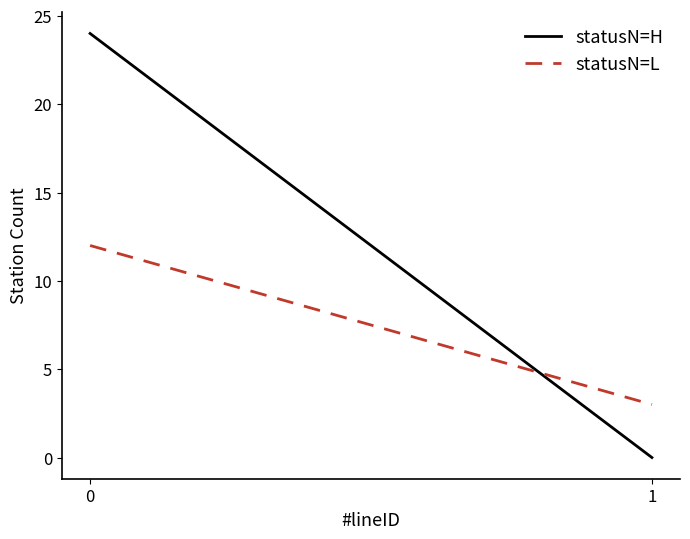

List the series in order of their peak value, highest first.

statusN=H, statusN=L